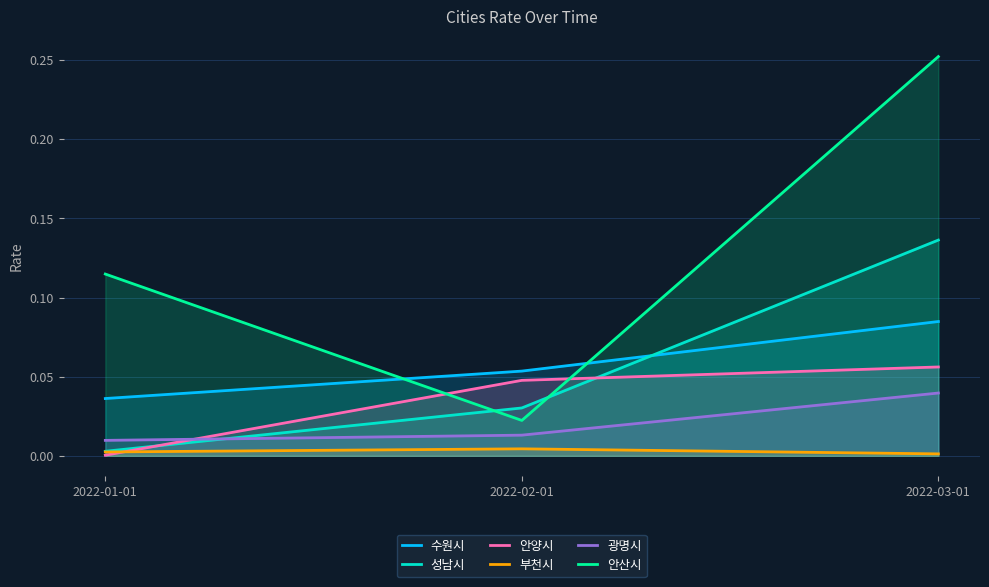

Is the value of 안산시 at 2022-03-01 greater than the value of 광명시 at 2022-03-01?

Yes